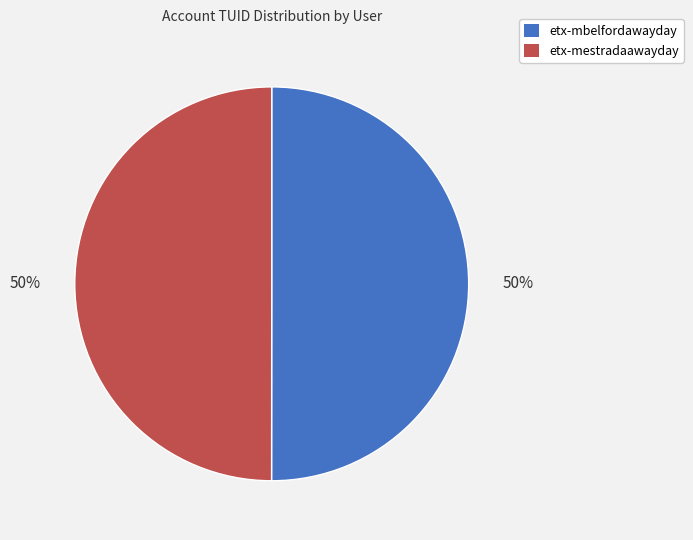

How many segments does this pie chart have?

2